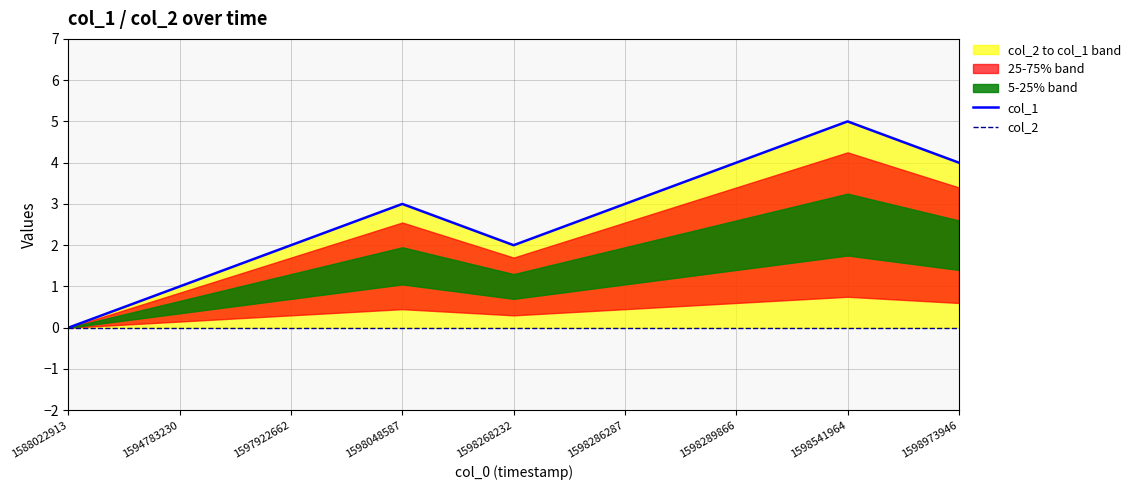

At which category does the chart reach its minimum across all series?

1588022913